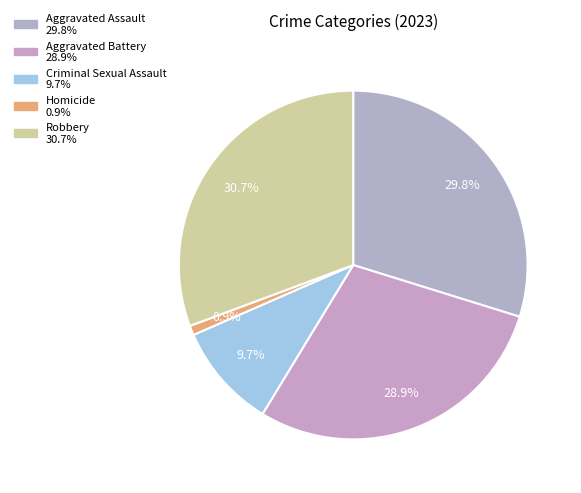

To the nearest percent, what percentage of the pie is Homicide?

1%